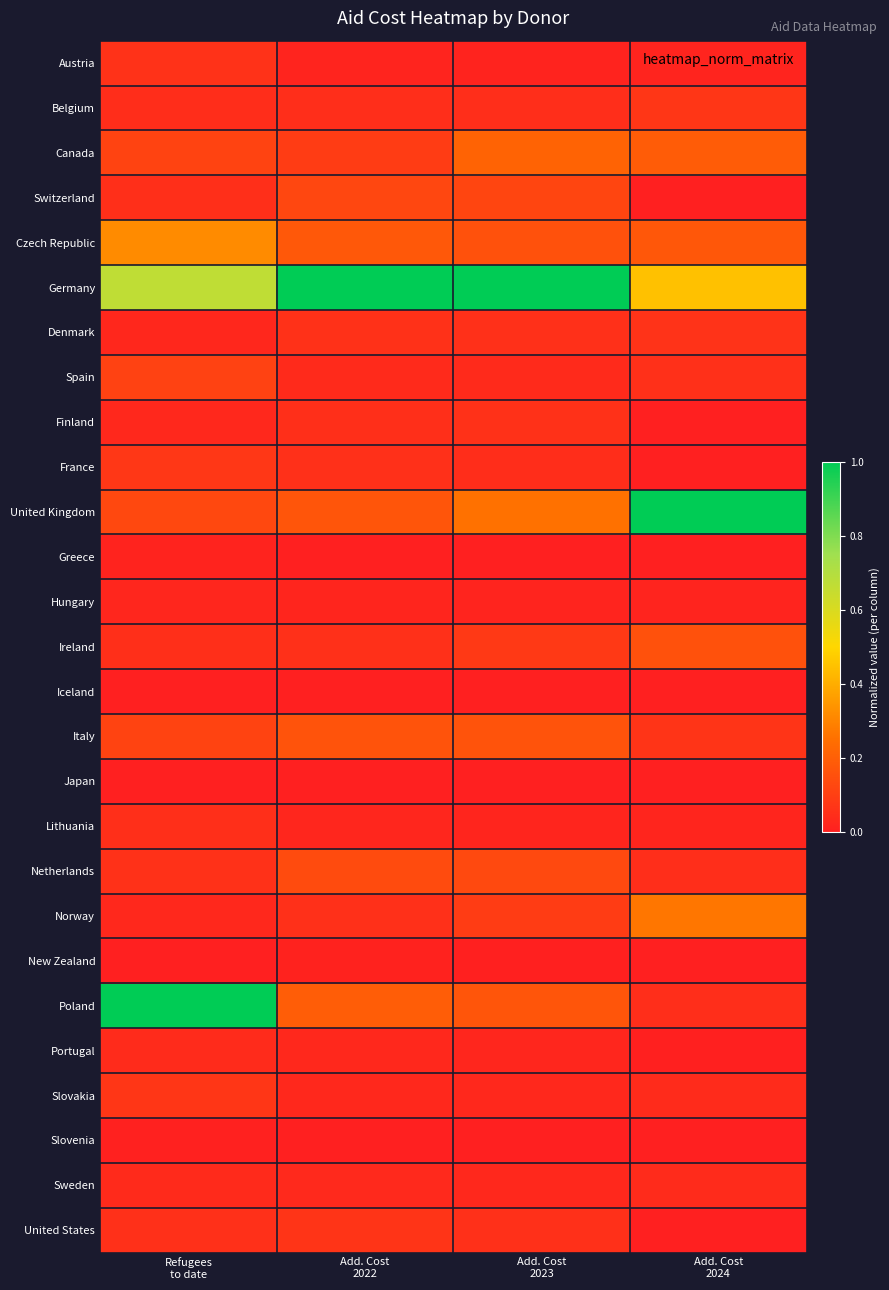

What is the greatest value displayed?

1.0